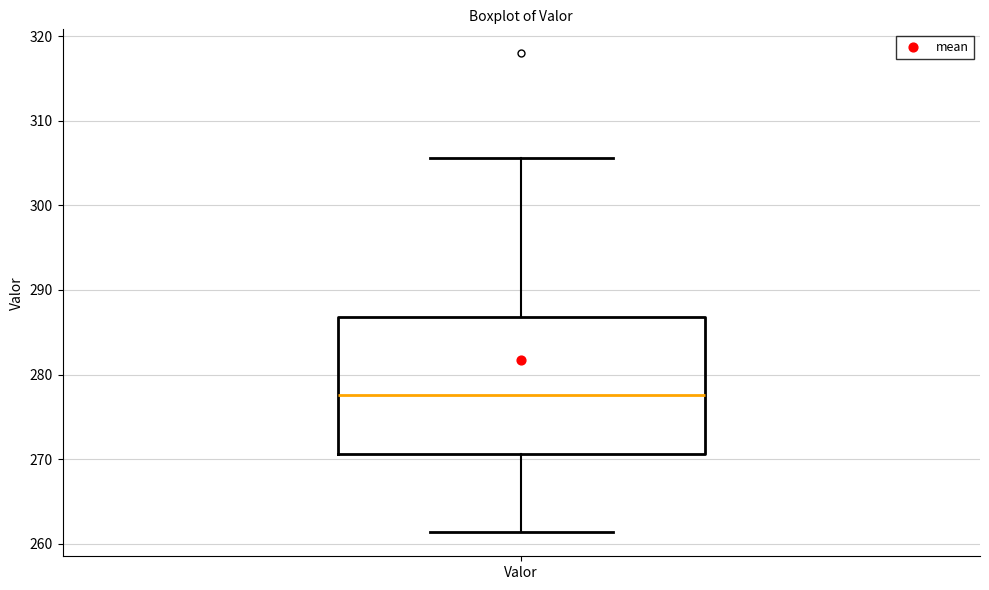

Read this box plot against the y-axis: the position of the median line, the range covered by the box, and the ends of both whiskers. The values are not printed on the chart, so give them approximately, as read against the axis.

median 278, box 271 to 287, whiskers 261 to 306